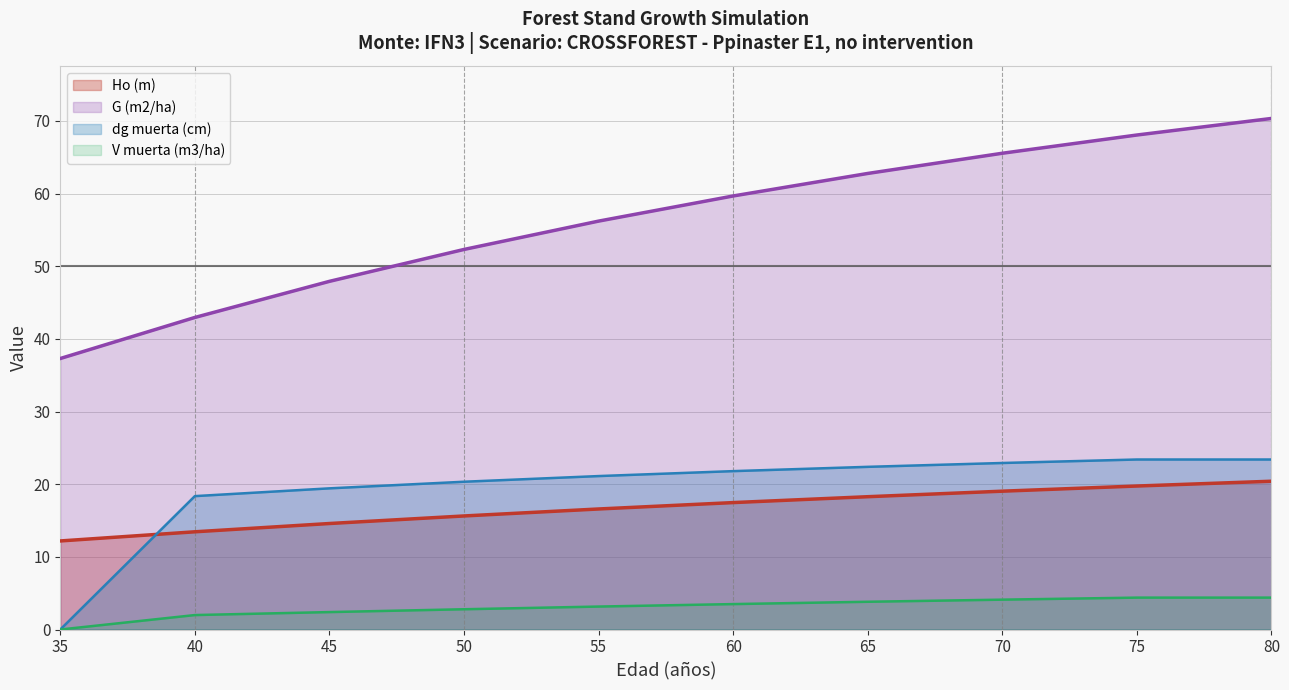

Reading left to right, list all the values displayed in this chart.

Ho (m) (line): 35=12.2	40=13.4	45=14.6	50=15.6	55=16.6	60=17.5	65=18.3	70=19.0	75=19.8	80=20.4
G (m2/ha) (line): 35=37.3	40=43.0	45=47.9	50=52.3	55=56.2	60=59.7	65=62.8	70=65.5	75=68.1	80=70.3
dg muerta (cm) (line): 35=0.0	40=18.4	45=19.4	50=20.3	55=21.1	60=21.8	65=22.4	70=22.9	75=23.4	80=23.4
V muerta (m3/ha) (line): 35=0.0	40=2.0	45=2.4	50=2.8	55=3.2	60=3.5	65=3.8	70=4.1	75=4.4	80=4.4